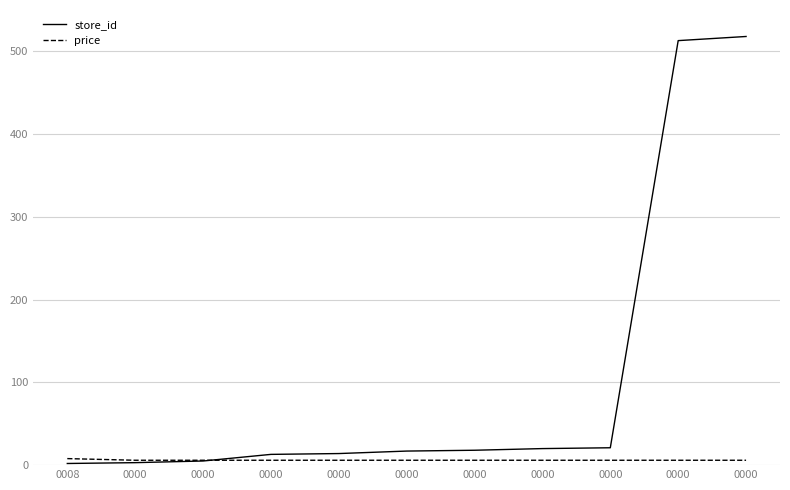

Does the chart display data point markers on the line(s)?

No